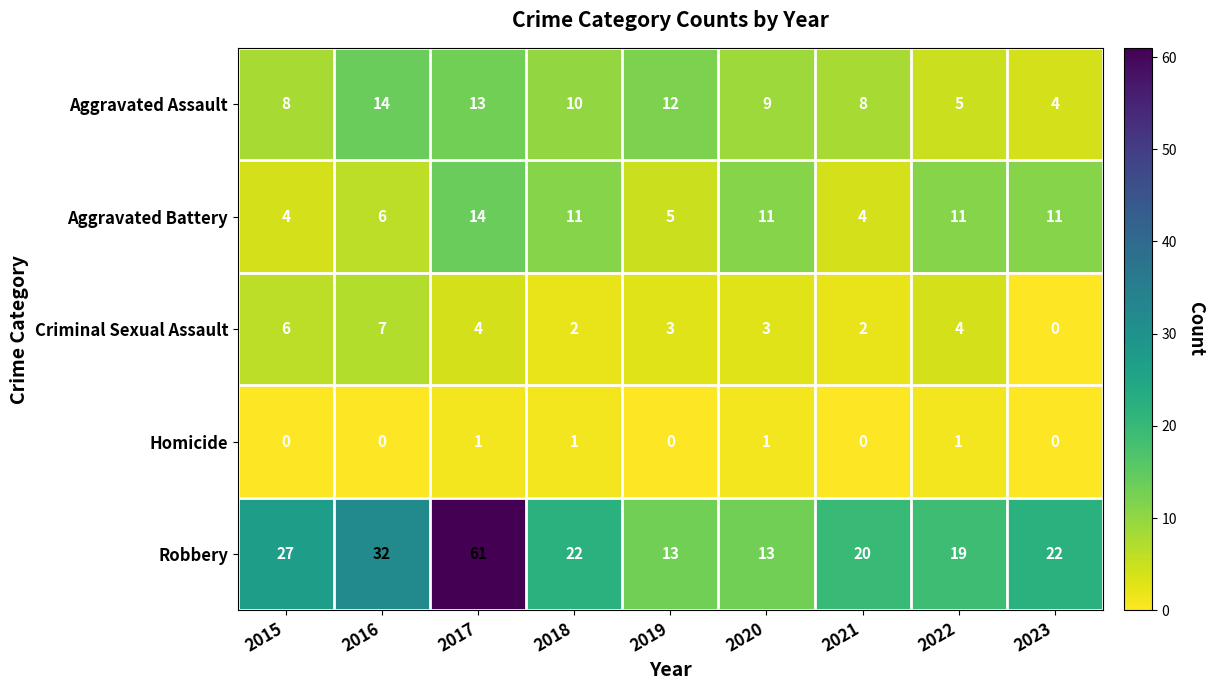

What is the greatest value displayed?

61